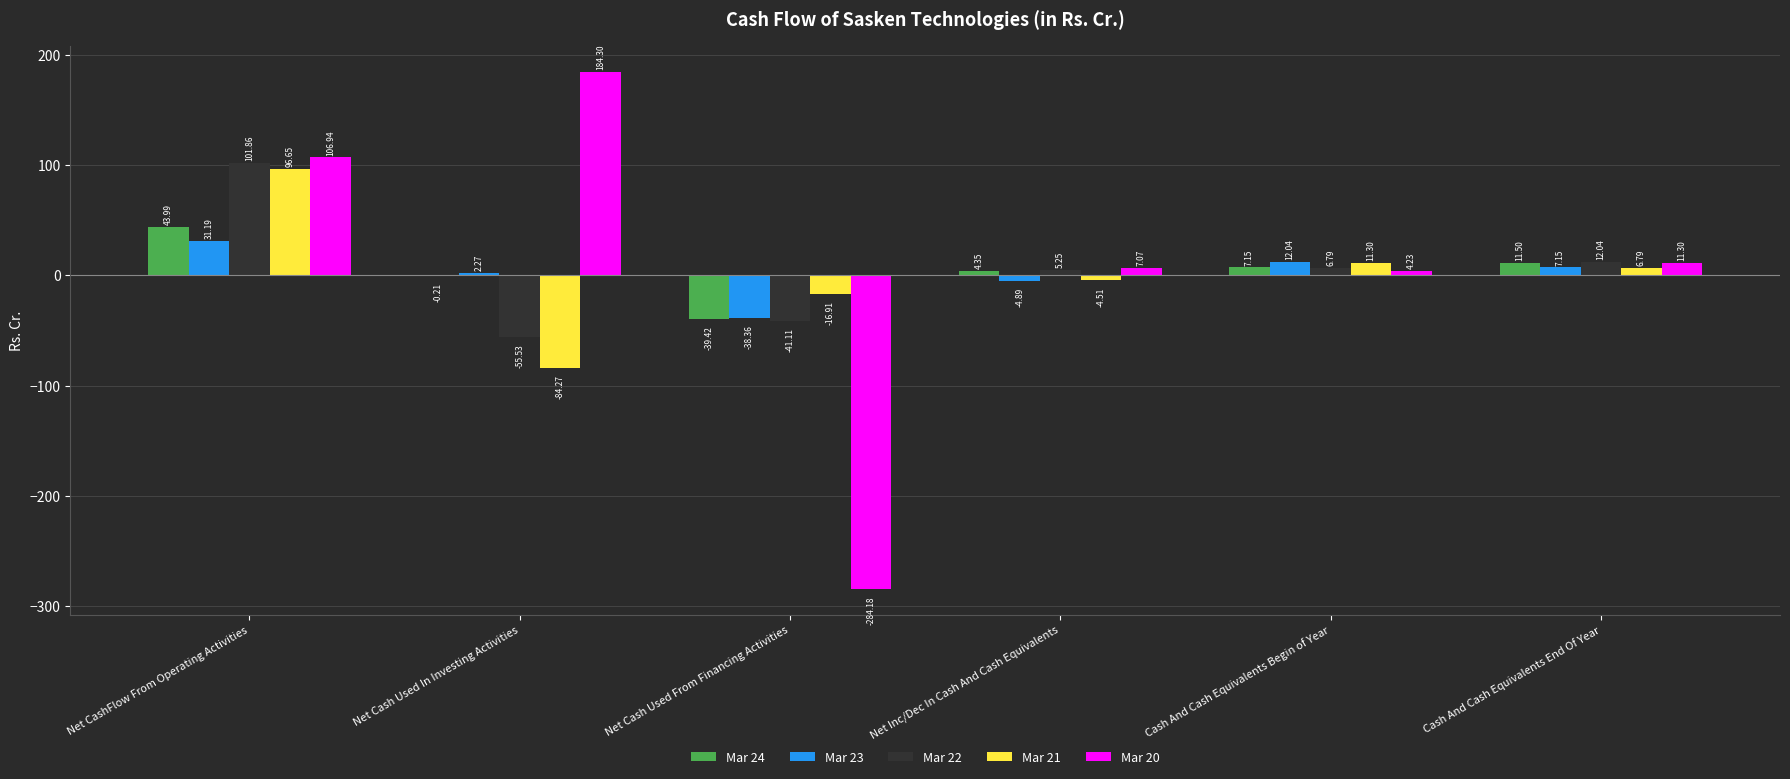

Count the number of data series in this chart.

5